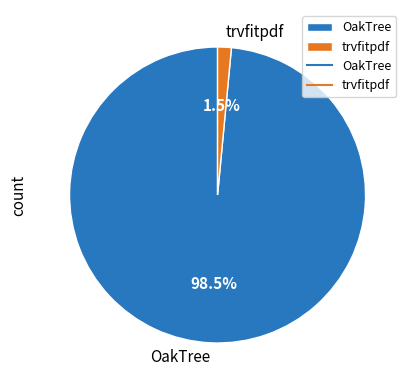

Rank the categories by value from highest to lowest.

OakTree, trvfitpdf